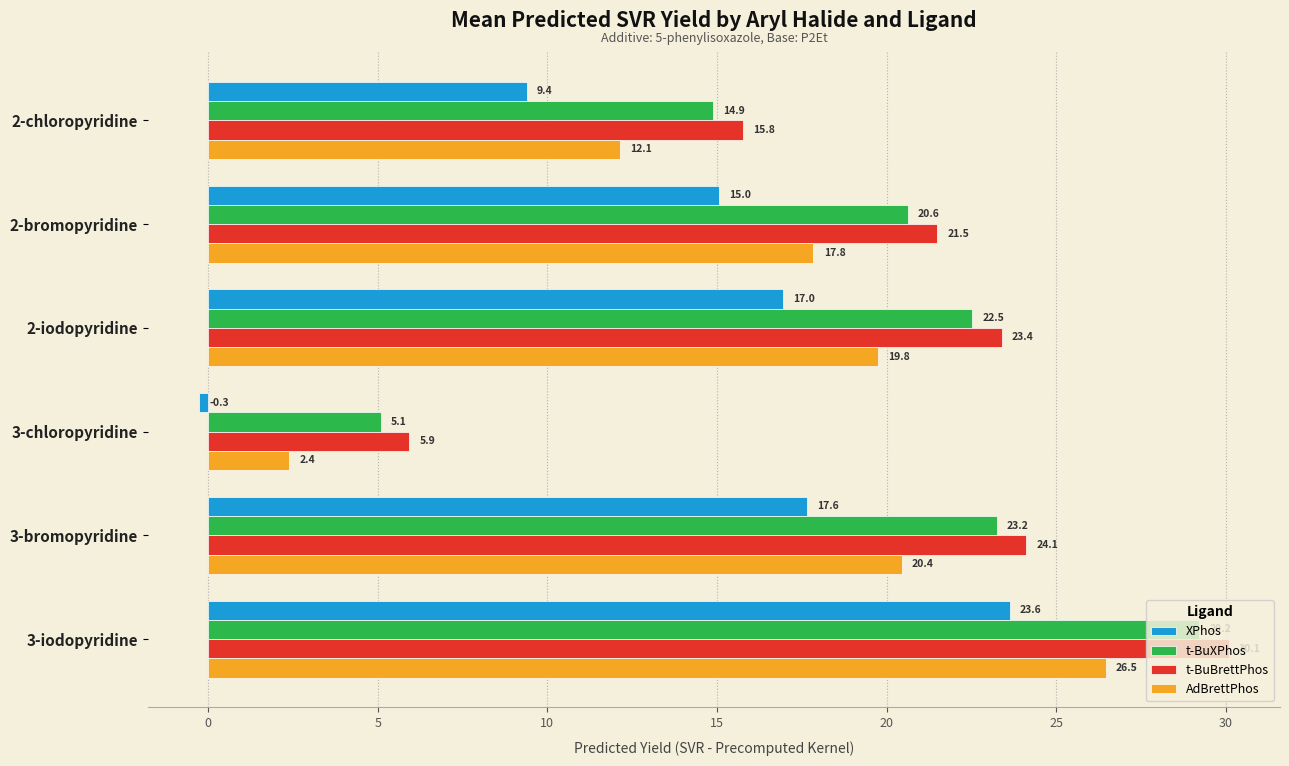

What is the spread (max minus min) of values at 2-bromopyridine?

6.5